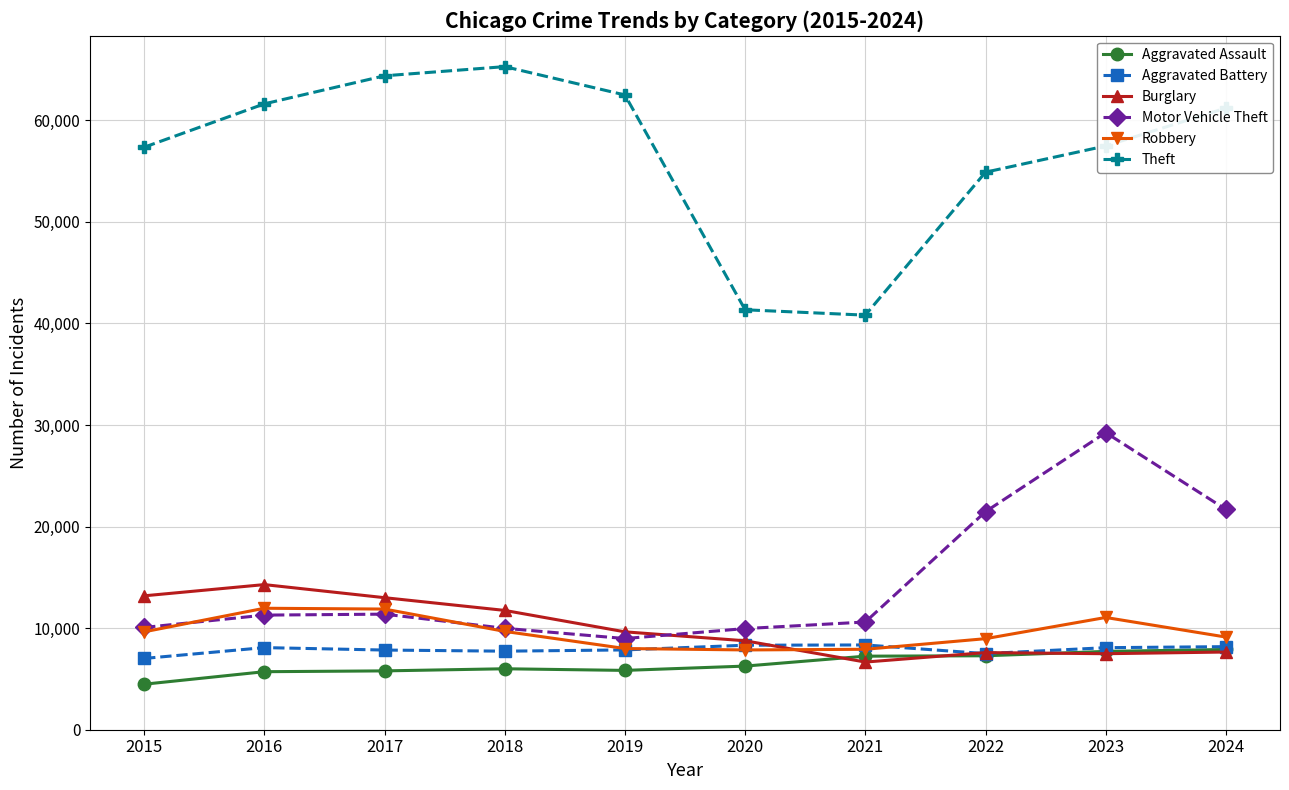

True or false: Theft has a value of 20658 at 2021.

False